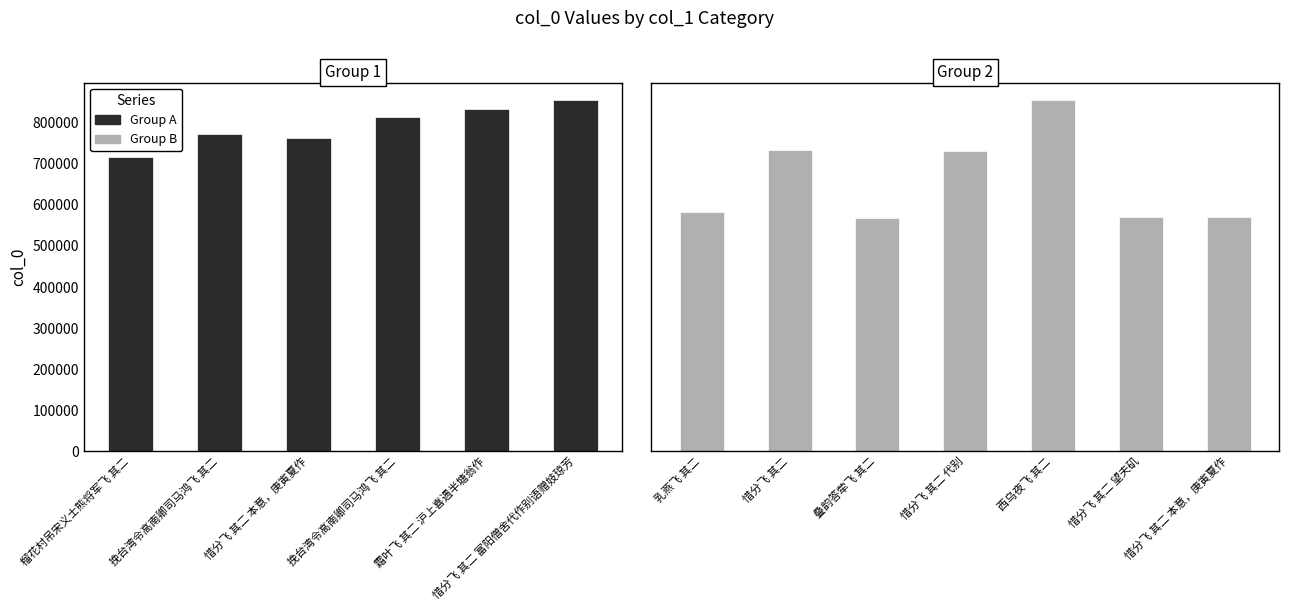

What is the label of the 3rd bar from the right?

西乌夜飞 其二